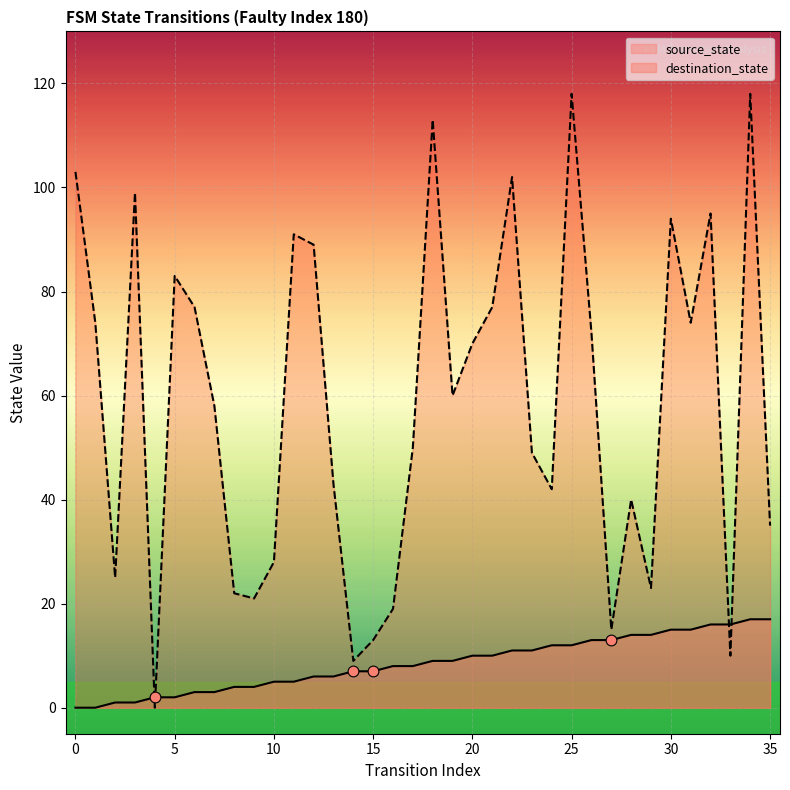

At how many categories does at least one series exceed 109?

3